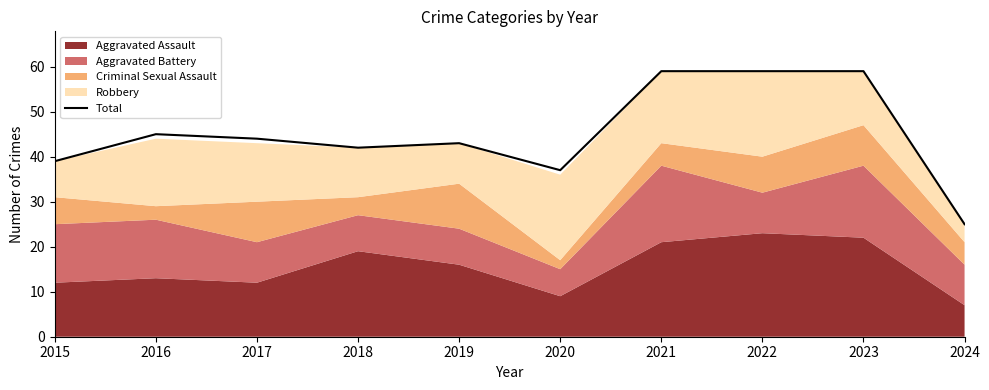

True or false: the data shows 20 at 2015.

False